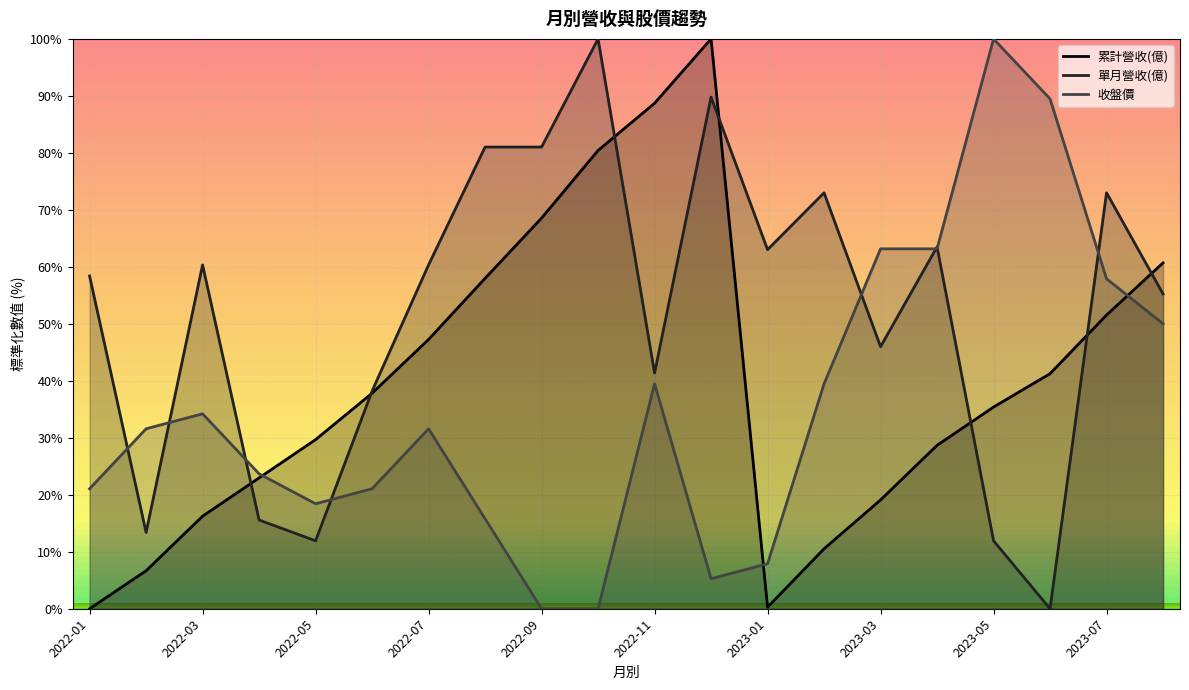

Reading left to right, transcribe all the data shown in this chart.

累計營收(億): 0.0	6.7	16.2	23.0	29.7	37.8	47.3	58.0	68.6	80.4	88.7	100.0	0.3	10.5	19.1	28.7	35.4	41.3	51.5	60.7
單月營收(億): 58.4	13.4	60.3	15.6	11.9	38.2	60.3	81.0	81.0	100.0	41.4	89.8	63.0	73.0	46.0	63.5	11.9	0.0	73.0	55.2
收盤價: 21.1	31.6	34.2	23.7	18.4	21.1	31.6	15.8	0.0	0.0	39.5	5.3	7.9	39.5	63.2	63.2	100.0	89.5	57.9	50.0